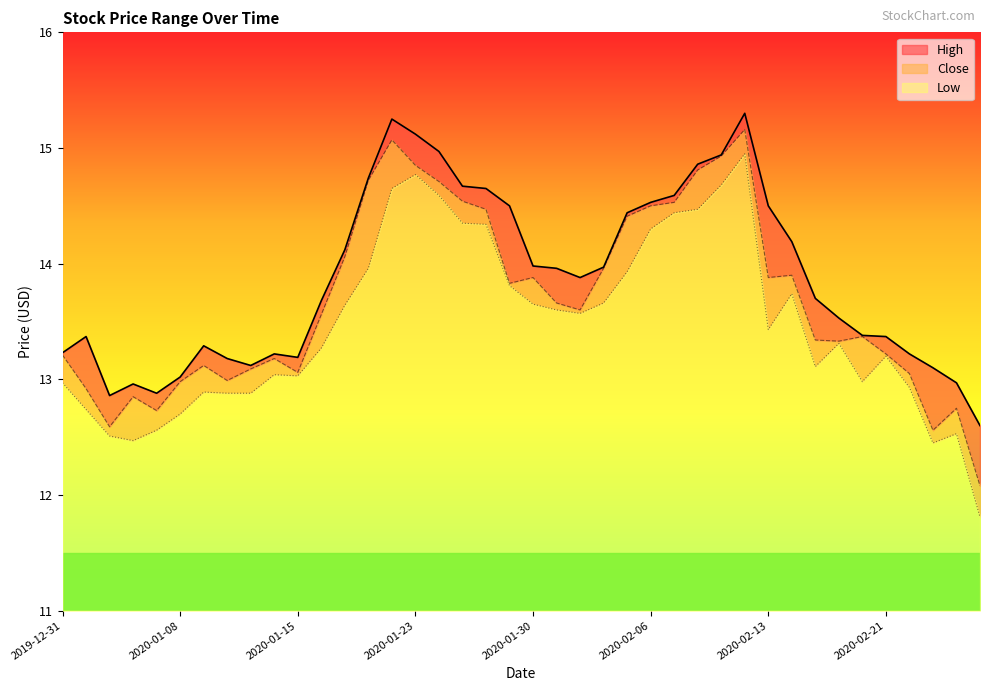

Which series changed the most between 2020-01-21 and 2020-01-29?

Close